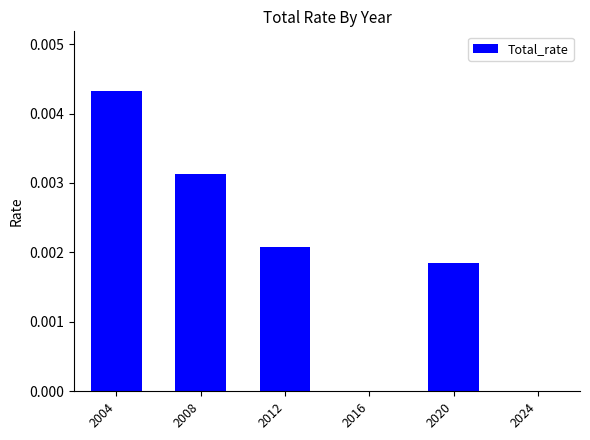

Count the number of categories in the chart.

6